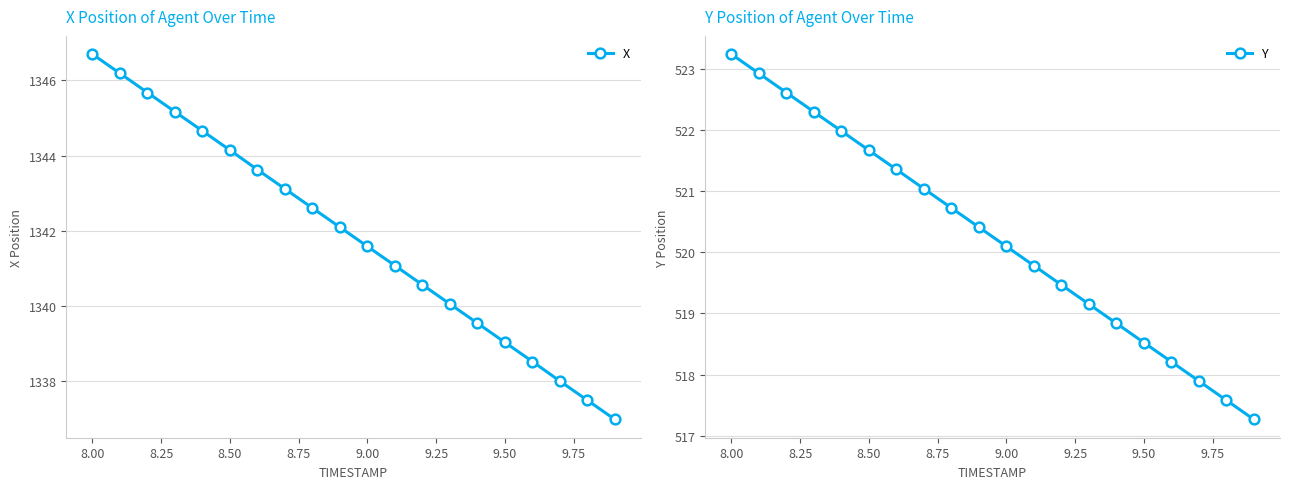

Does the chart display data point markers on the line(s)?

Yes